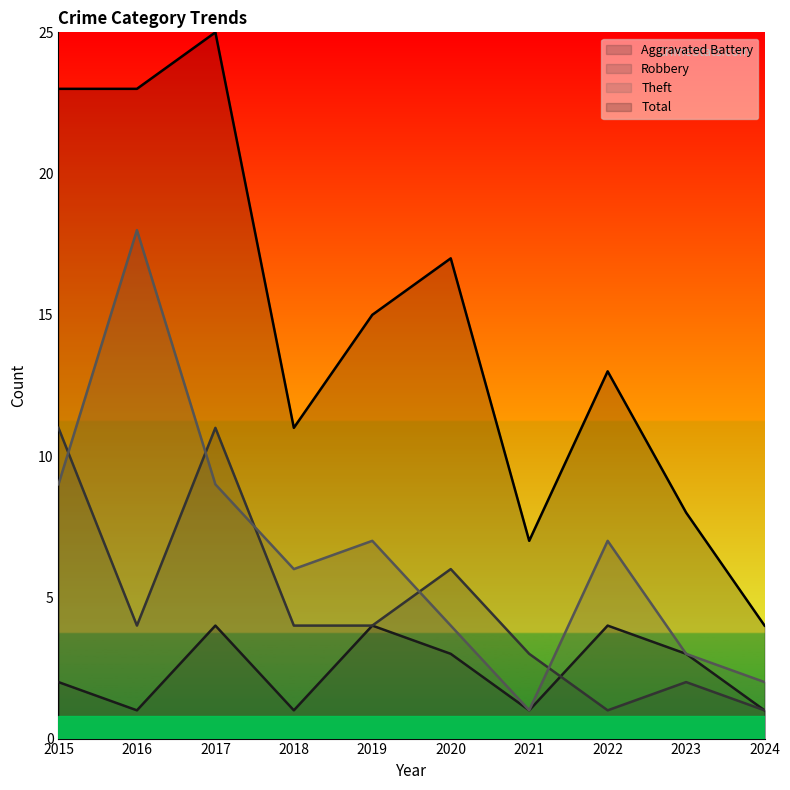

Which series has the widest spread of values?

Total